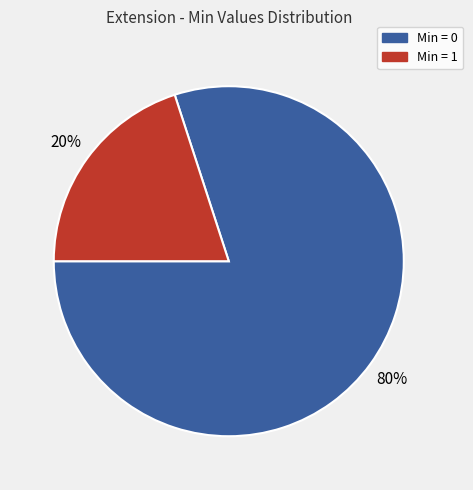

Does any single category account for the majority?

Yes